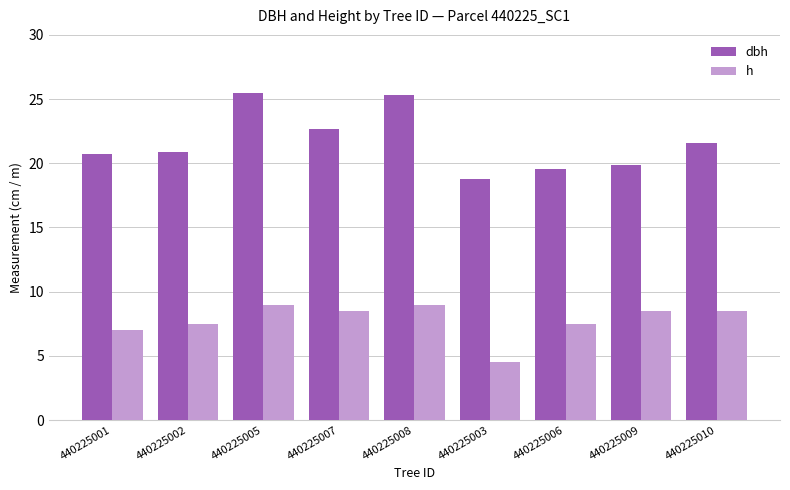

At which category does the chart reach its minimum across all series?

440225003